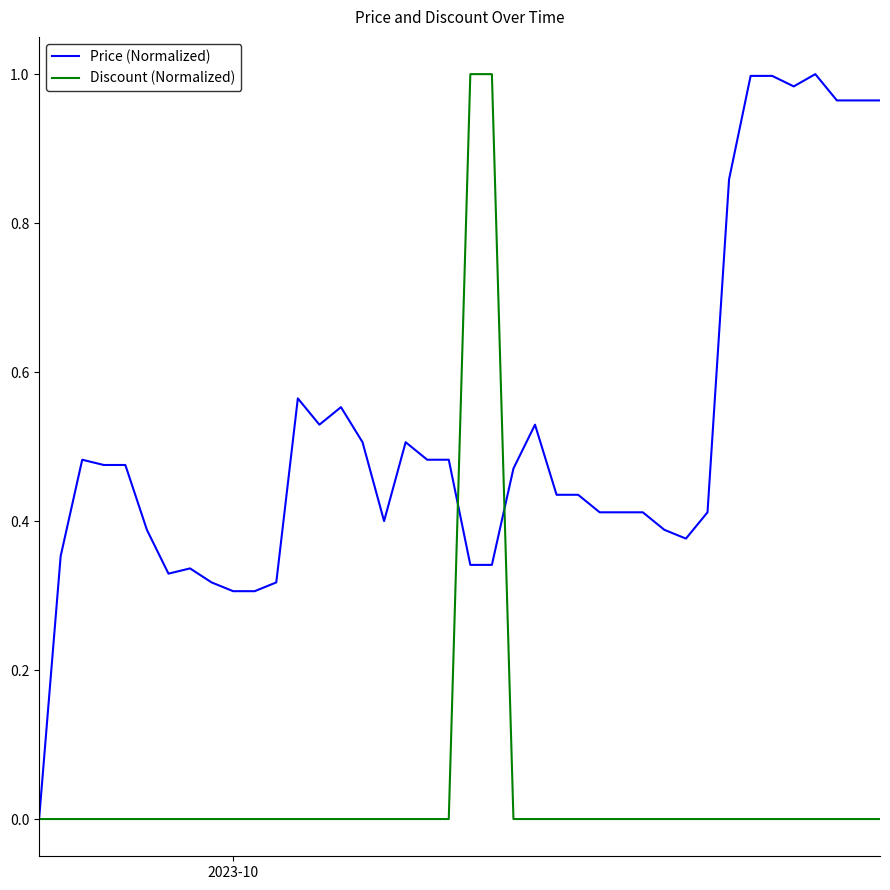

List the series in order of their overall mean, highest first.

Price (Normalized), Discount (Normalized)